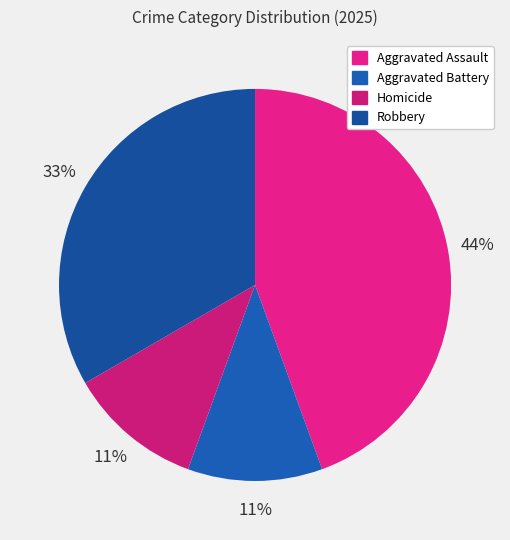

To the nearest percent, what portion does Aggravated Battery represent?

11%